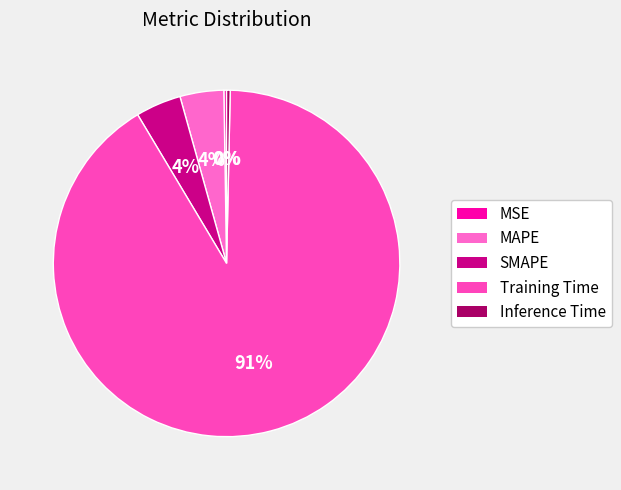

What is the largest slice in the pie chart?

Training Time